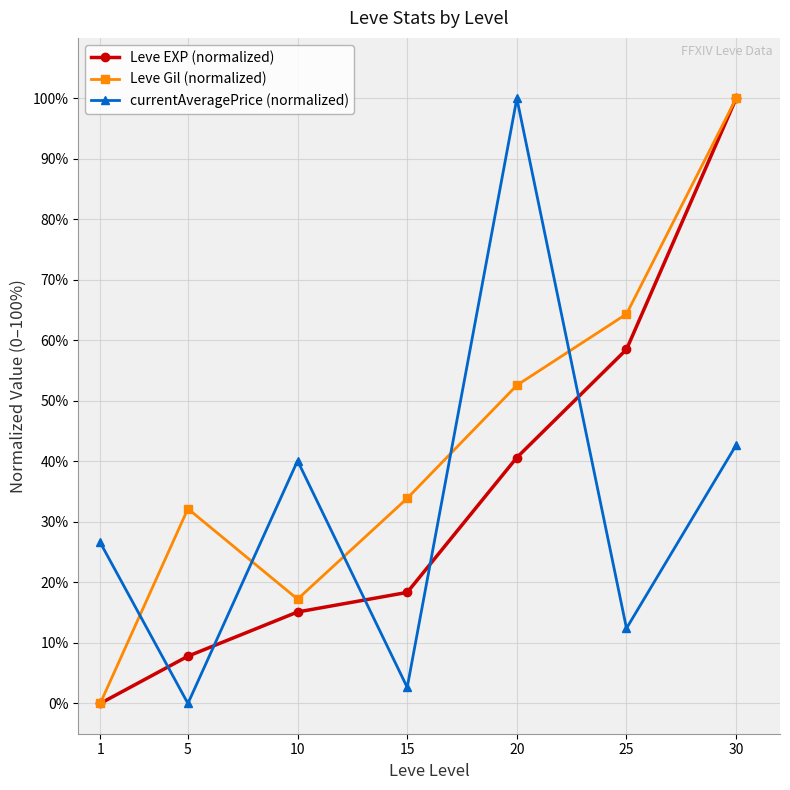

Which category has the lowest value in the currentAveragePrice (normalized) series?

5